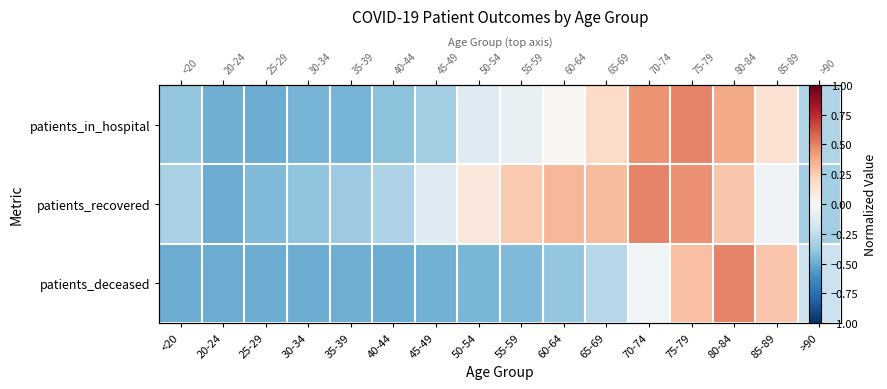

At which category is the sum across all series the highest?

75-79